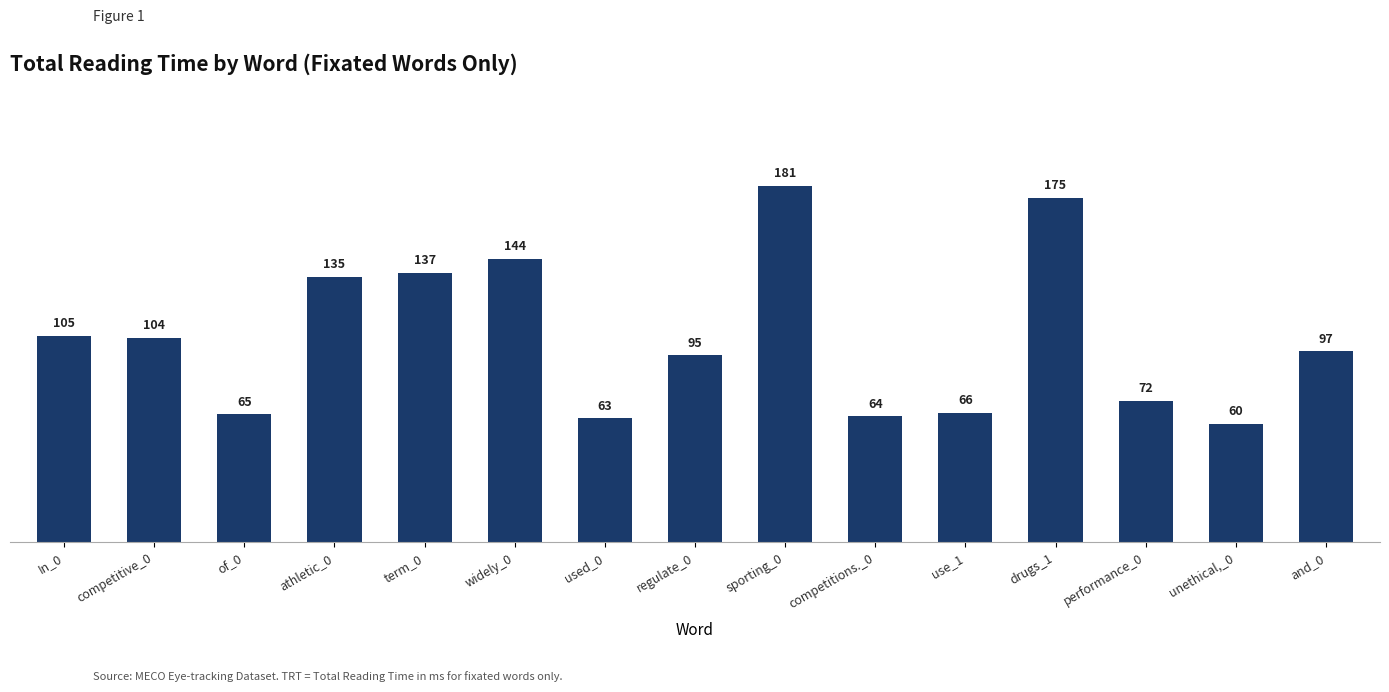

What is the label of the 13th bar from the right?

of_0